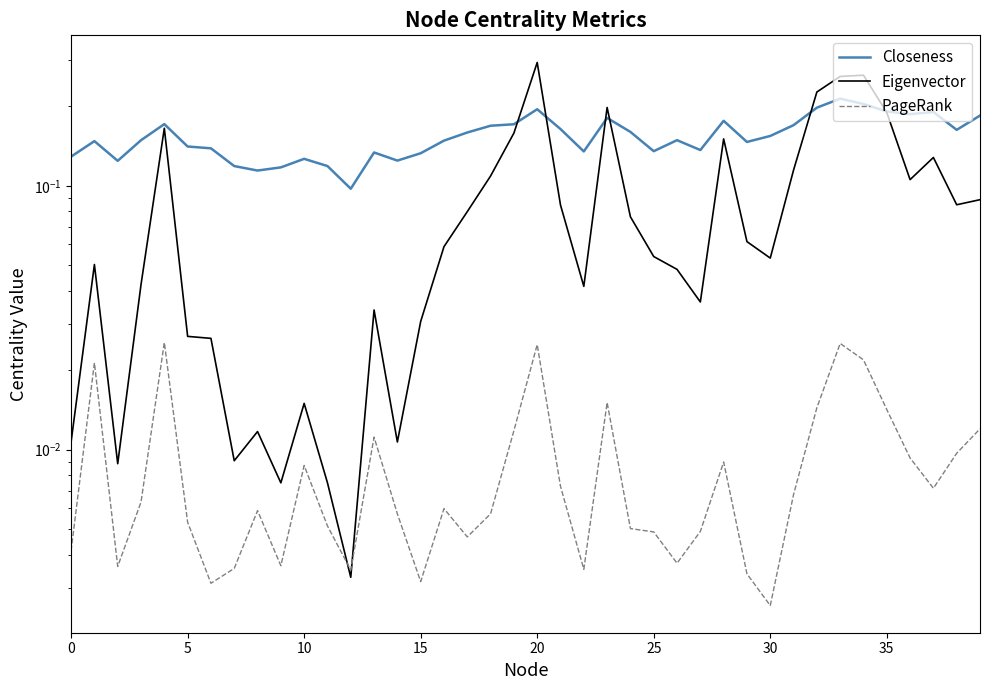

Reading left to right, extract all data points from this chart.

Closeness: 0.1	0.1	0.1	0.1	0.2	0.1	0.1	0.1	0.1	0.1	0.1	0.1	0.1	0.1	0.1	0.1	0.1	0.2	0.2	0.2	0.2	0.2	0.1	0.2	0.2	0.1	0.1	0.1	0.2	0.1	0.2	0.2	0.2	0.2	0.2	0.2	0.2	0.2	0.2	0.2
Eigenvector: 0.0	0.1	0.0	0.0	0.2	0.0	0.0	0.0	0.0	0.0	0.0	0.0	0.0	0.0	0.0	0.0	0.1	0.1	0.1	0.2	0.3	0.1	0.0	0.2	0.1	0.1	0.0	0.0	0.2	0.1	0.1	0.1	0.2	0.3	0.3	0.2	0.1	0.1	0.1	0.1
PageRank: 0.0	0.0	0.0	0.0	0.0	0.0	0.0	0.0	0.0	0.0	0.0	0.0	0.0	0.0	0.0	0.0	0.0	0.0	0.0	0.0	0.0	0.0	0.0	0.0	0.0	0.0	0.0	0.0	0.0	0.0	0.0	0.0	0.0	0.0	0.0	0.0	0.0	0.0	0.0	0.0